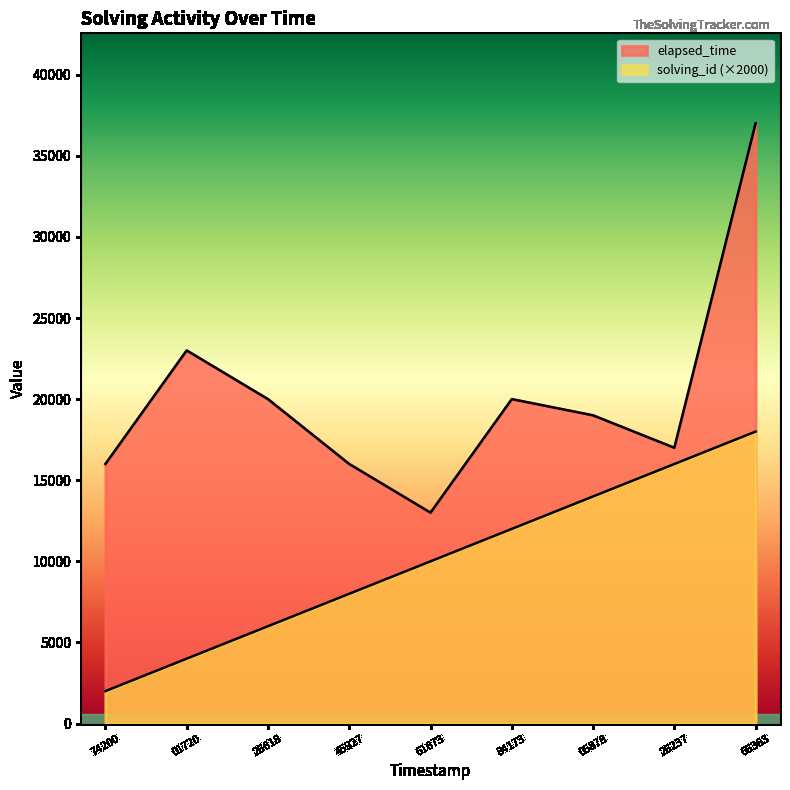

Reading left to right, list all the values displayed in this chart.

solving_id: 2000	4000	6000	8000	10000	12000	14000	16000	18000
elapsed_time: 16000	23000	20000	16000	13000	20000	19000	17000	37000